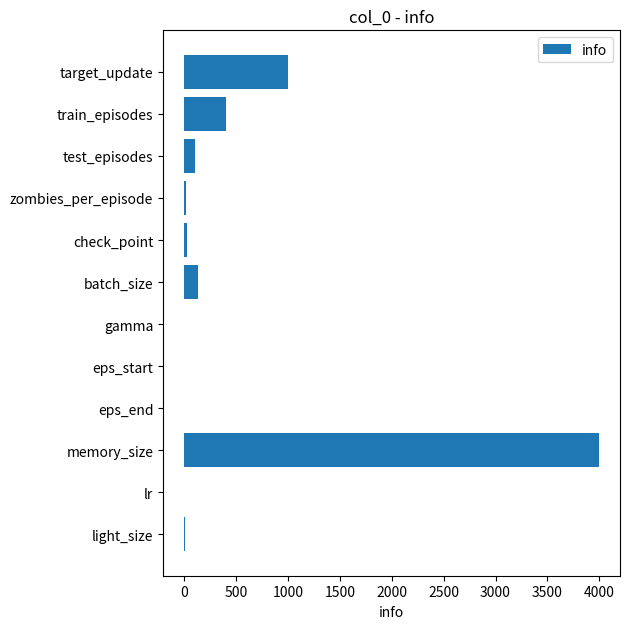

How many categories are shown in the chart?

12